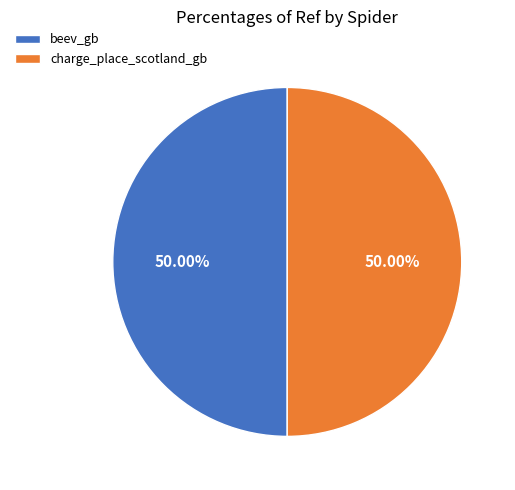

How many segments does this pie chart have?

2